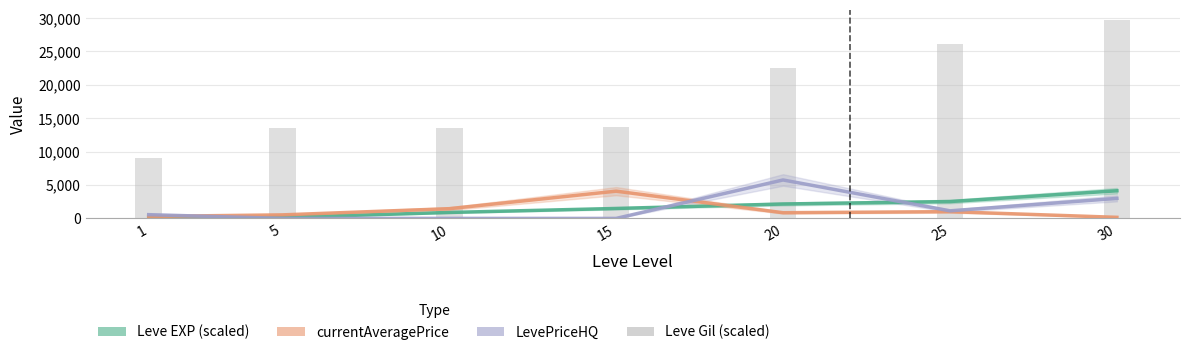

Which has a higher value, 10 or 25?

25